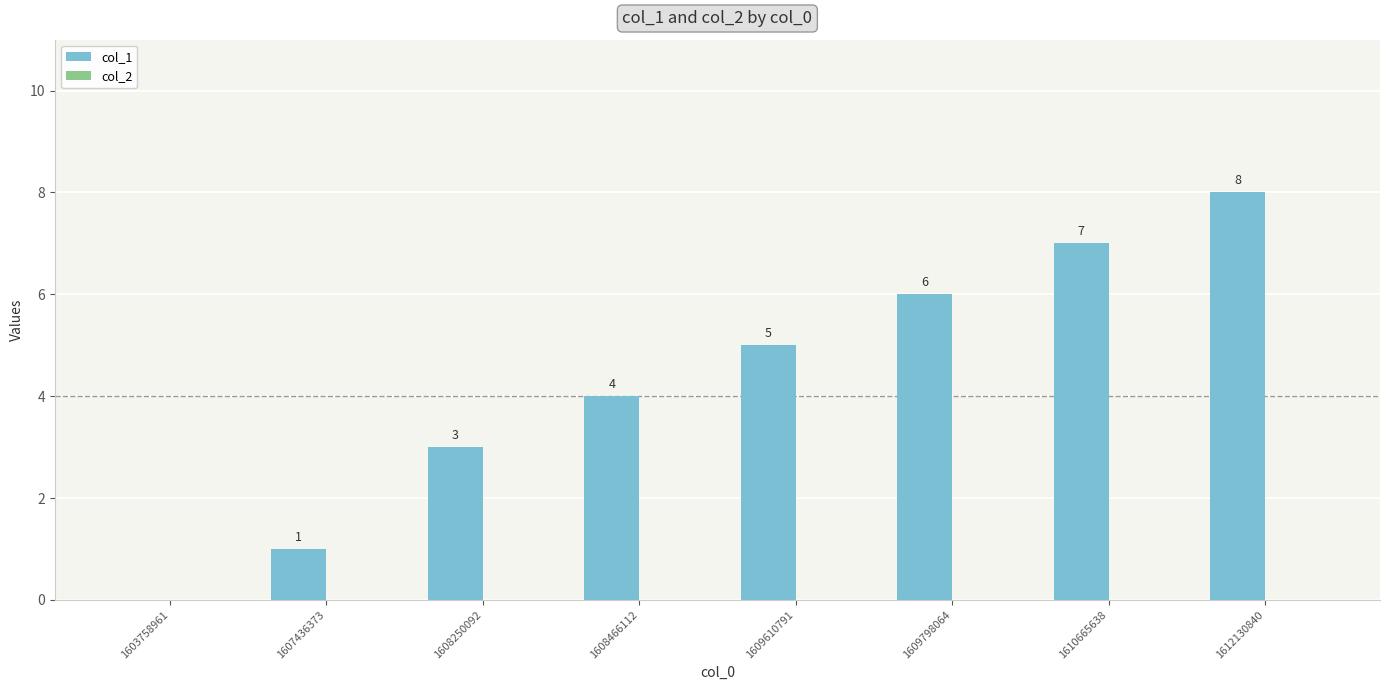

Reading right to left, list all the values displayed in this chart.

1612130840=8	1610665638=7	1609798064=6	1609610791=5	1608466112=4	1608250092=3	1607436373=1	1603758961=0